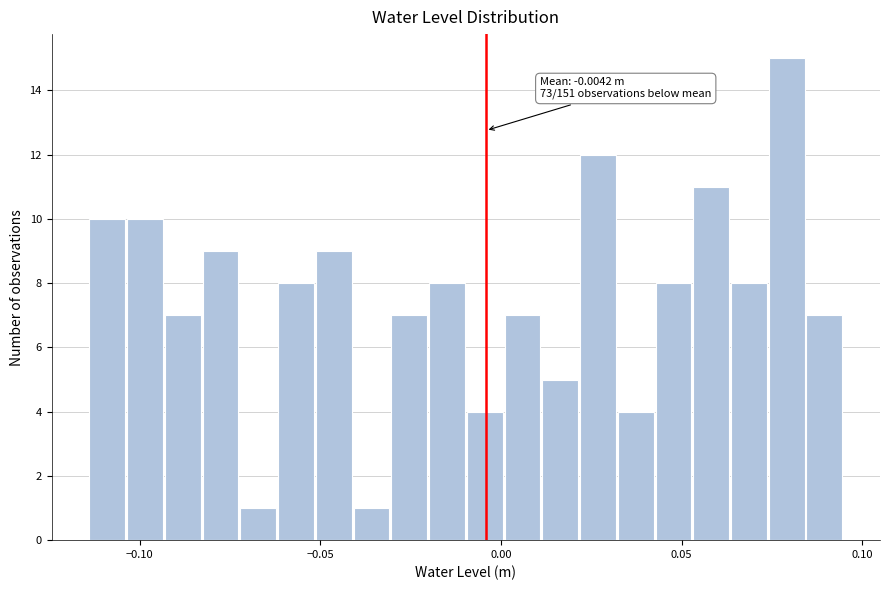

Around what value on the x-axis is the tallest bar? Give the approximate position of its centre, as read against the axis.

0.080